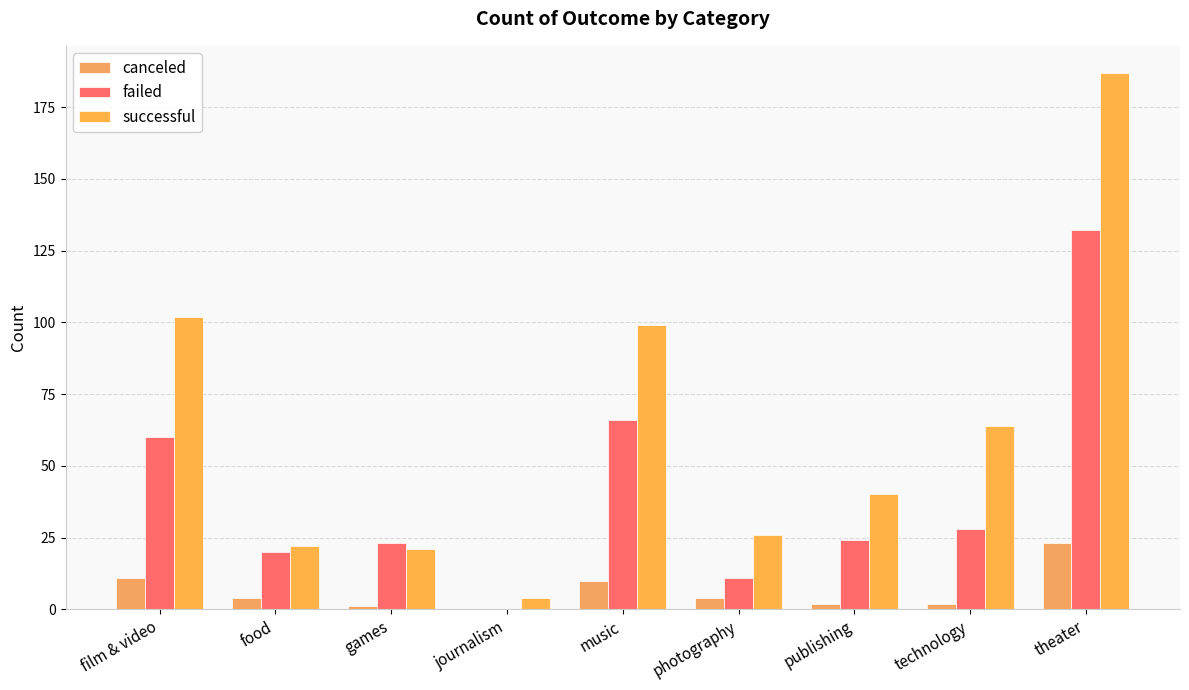

Reading right to left, extract all data points from this chart.

canceled: theater=23	technology=2	publishing=2	photography=4	music=10	journalism=0	games=1	food=4	film & video=11
failed: theater=132	technology=28	publishing=24	photography=11	music=66	journalism=0	games=23	food=20	film & video=60
successful: theater=187	technology=64	publishing=40	photography=26	music=99	journalism=4	games=21	food=22	film & video=102